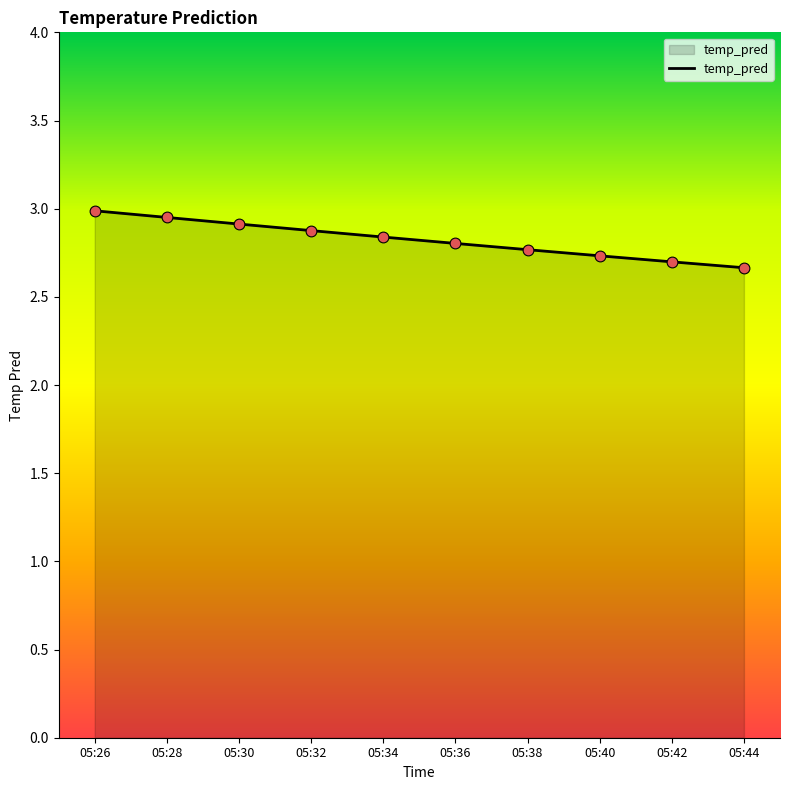

Which has a higher value, 05:36 or 05:40?

05:36